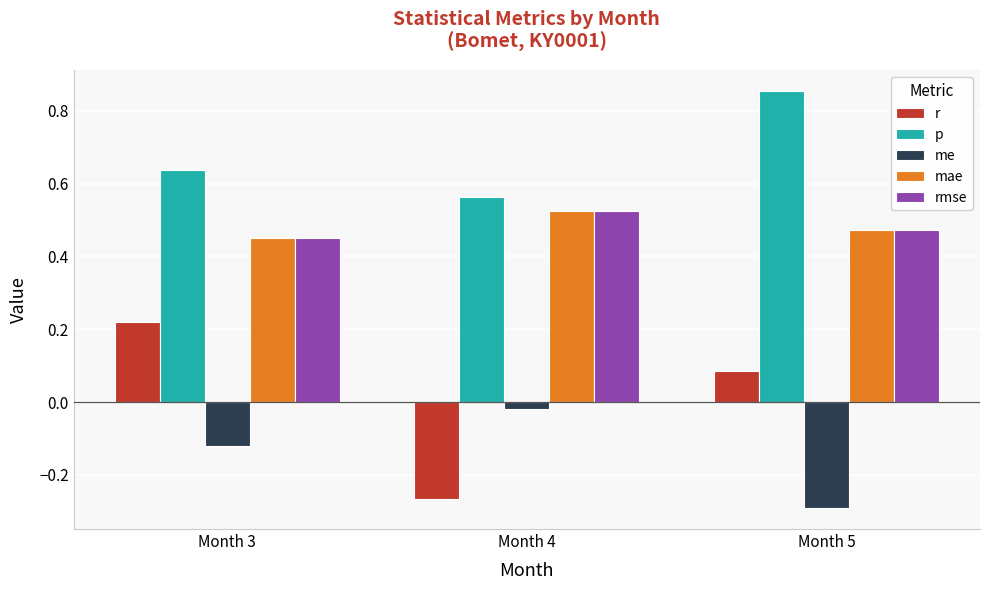

What is the sum of all rmse values?

1.4